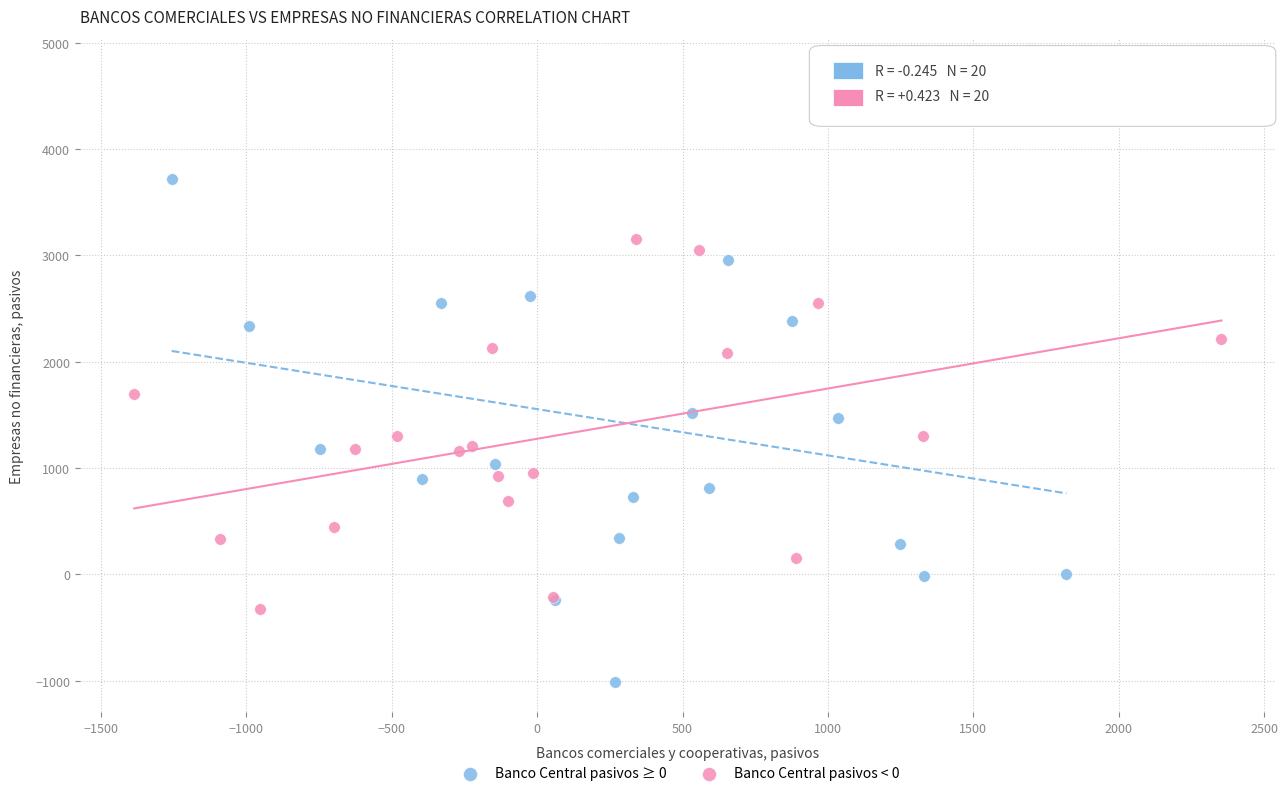

Which series contains the highest Y value?

Banco Central pasivos ≥ 0